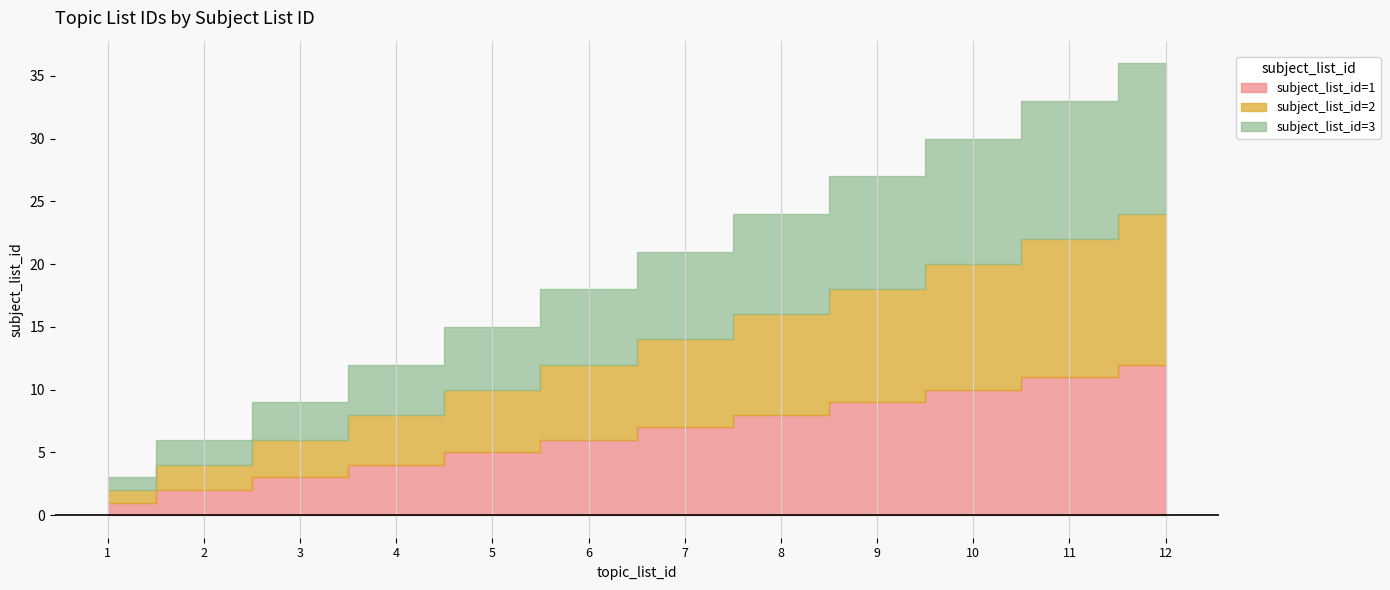

How many distinct data groups are displayed?

3